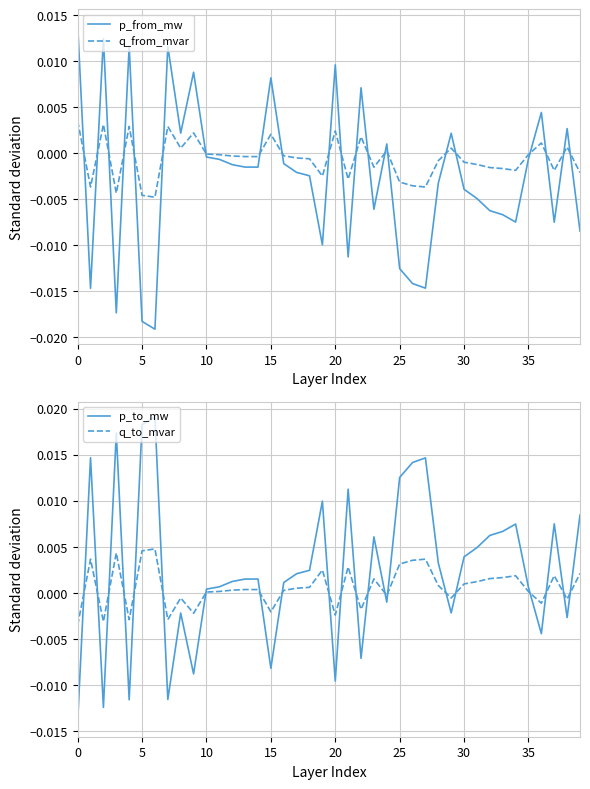

How many values in p_to_mw are above zero?

27